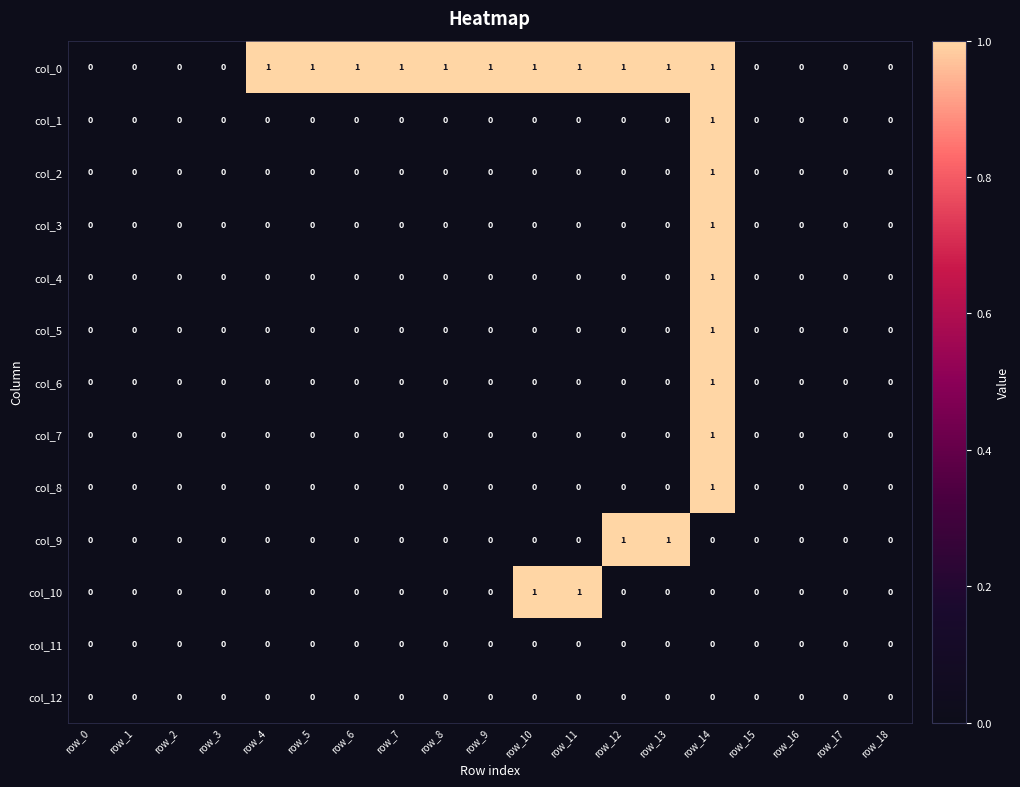

Which series has the largest total across all categories?

col_0